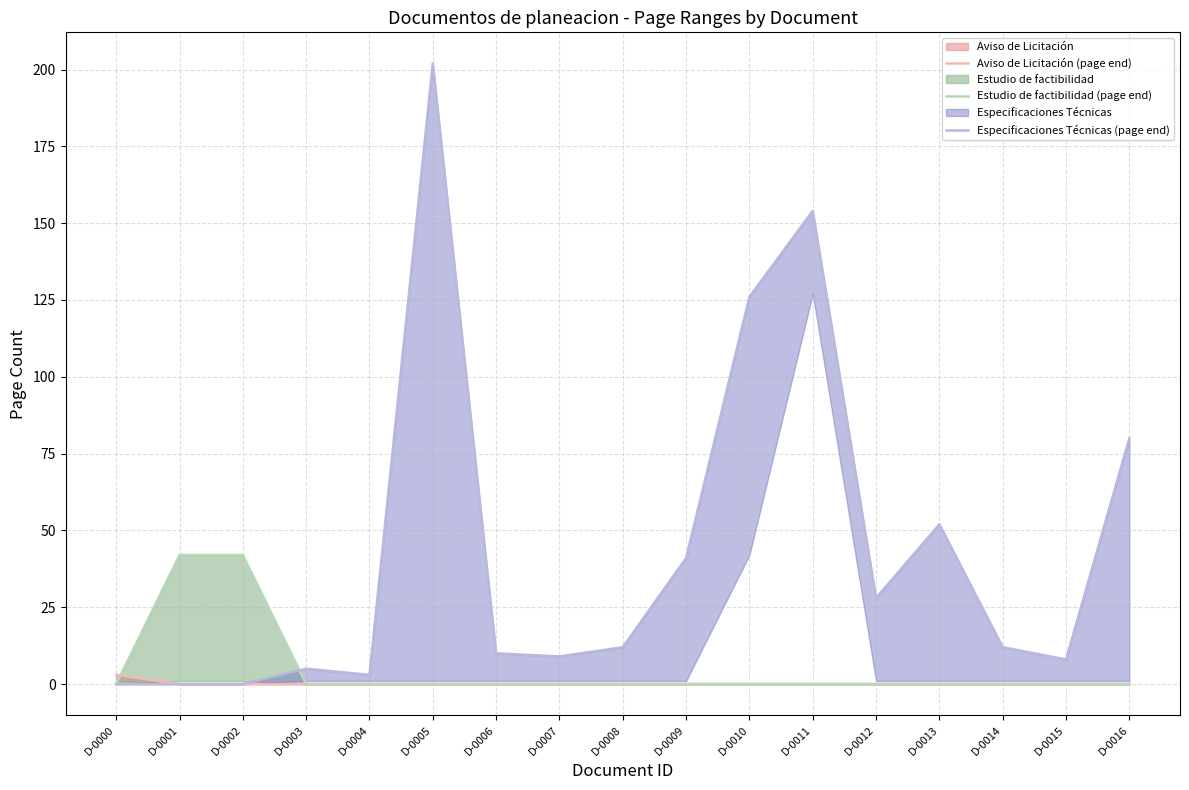

Reading left to right, extract all data points from this chart.

Aviso de Licitación (page end): D-0000=3	D-0001=0	D-0002=0	D-0003=0	D-0004=0	D-0005=0	D-0006=0	D-0007=0	D-0008=0	D-0009=0	D-0010=0	D-0011=0	D-0012=0	D-0013=0	D-0014=0	D-0015=0	D-0016=0
Estudio de factibilidad (page end): D-0000=0	D-0001=42	D-0002=42	D-0003=0	D-0004=0	D-0005=0	D-0006=0	D-0007=0	D-0008=0	D-0009=0	D-0010=0	D-0011=0	D-0012=0	D-0013=0	D-0014=0	D-0015=0	D-0016=0
Especificaciones Técnicas (page end): D-0000=0	D-0001=0	D-0002=0	D-0003=5	D-0004=3	D-0005=202	D-0006=10	D-0007=9	D-0008=12	D-0009=41	D-0010=126	D-0011=154	D-0012=28	D-0013=52	D-0014=12	D-0015=8	D-0016=80